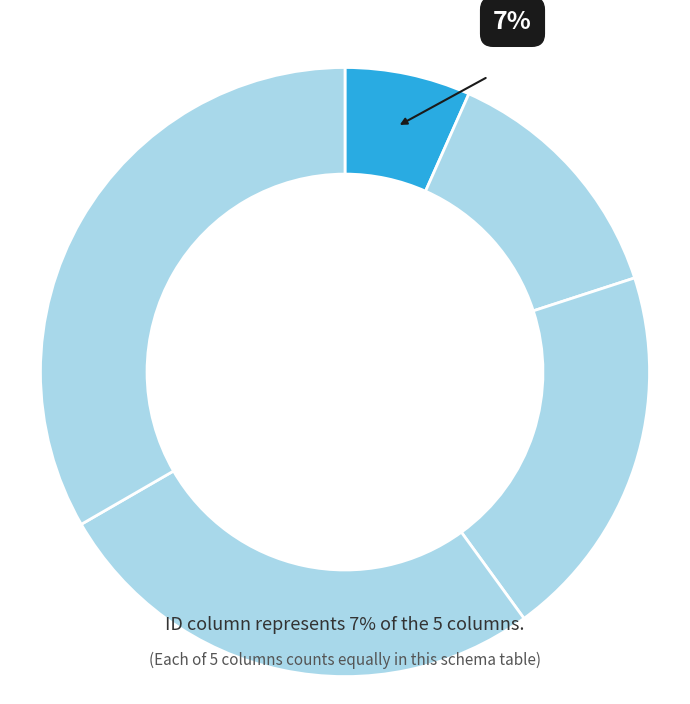

How many slices are in this pie chart?

5